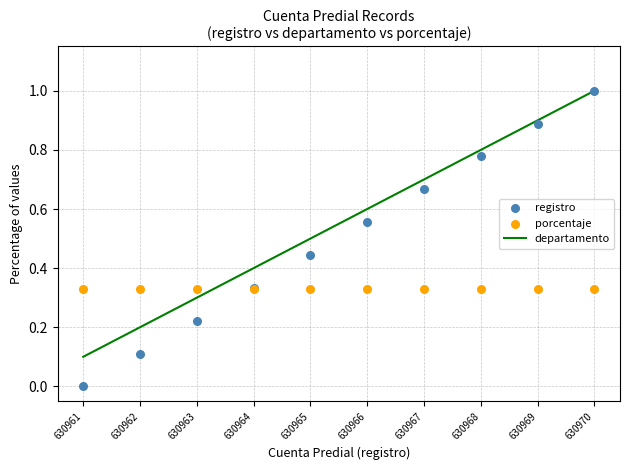

At how many categories does at least one series exceed 0?

10